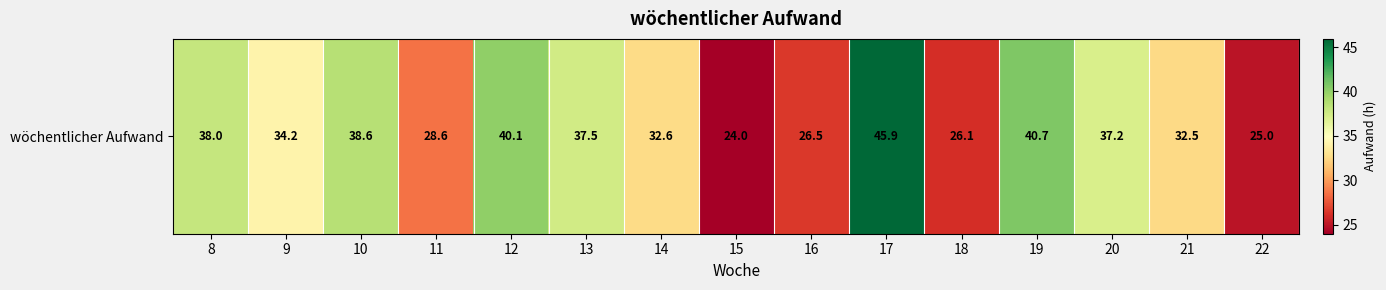

The value at 8 is 38.0. True or false?

True